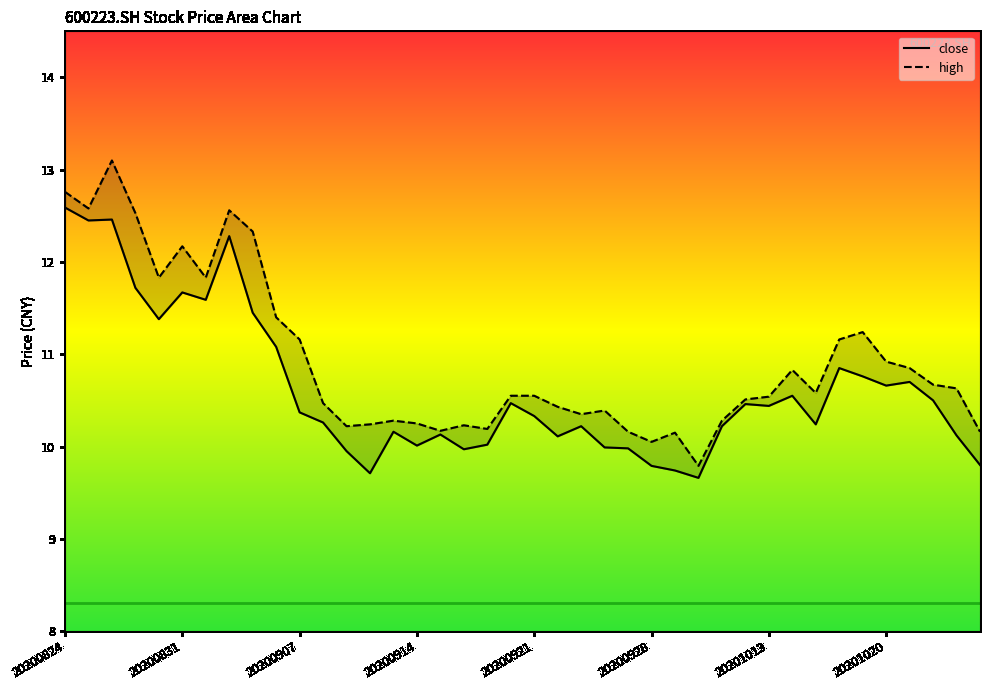

Rank the series by their maximum value, from highest to lowest.

high, close